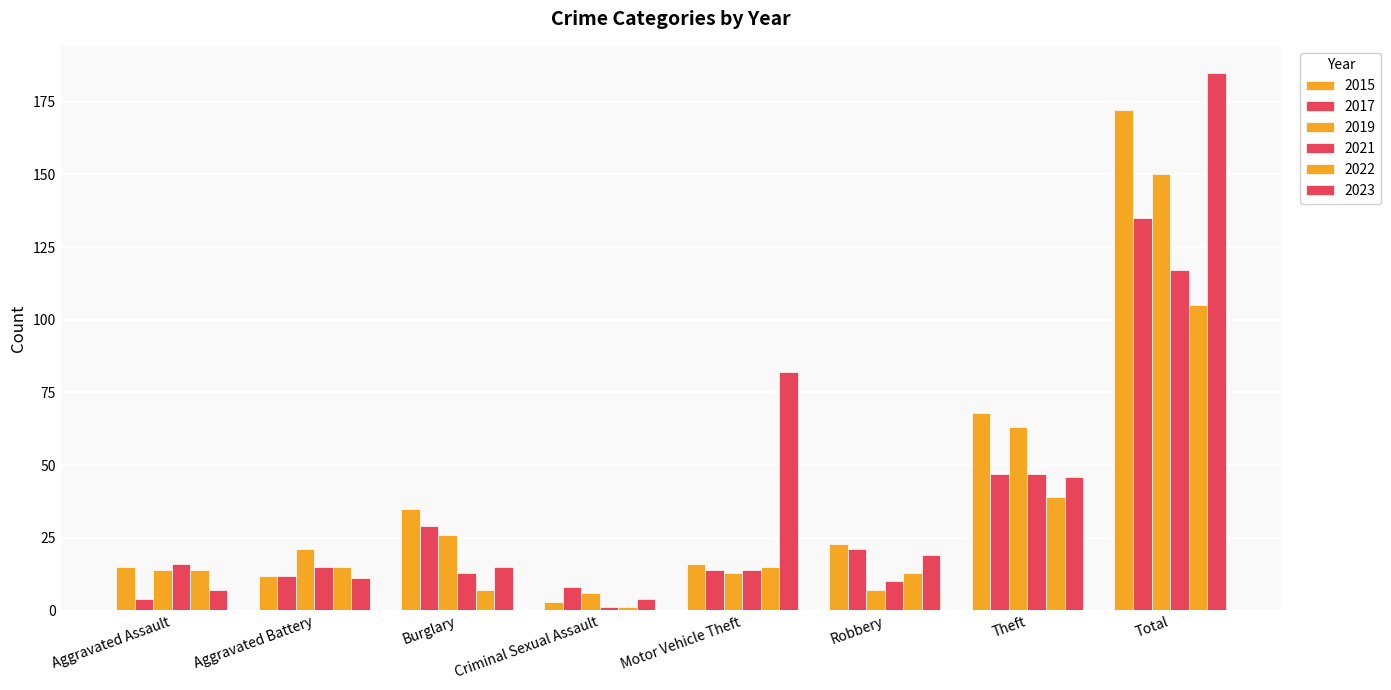

Read the 2022 value at Aggravated Assault.

14